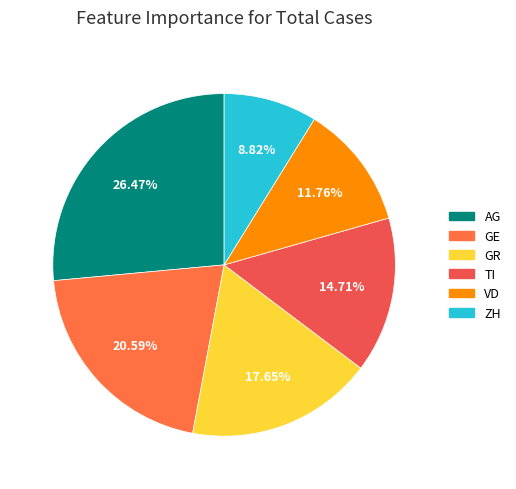

To the nearest percent, what is the combined percentage of ZH and GR?

26%